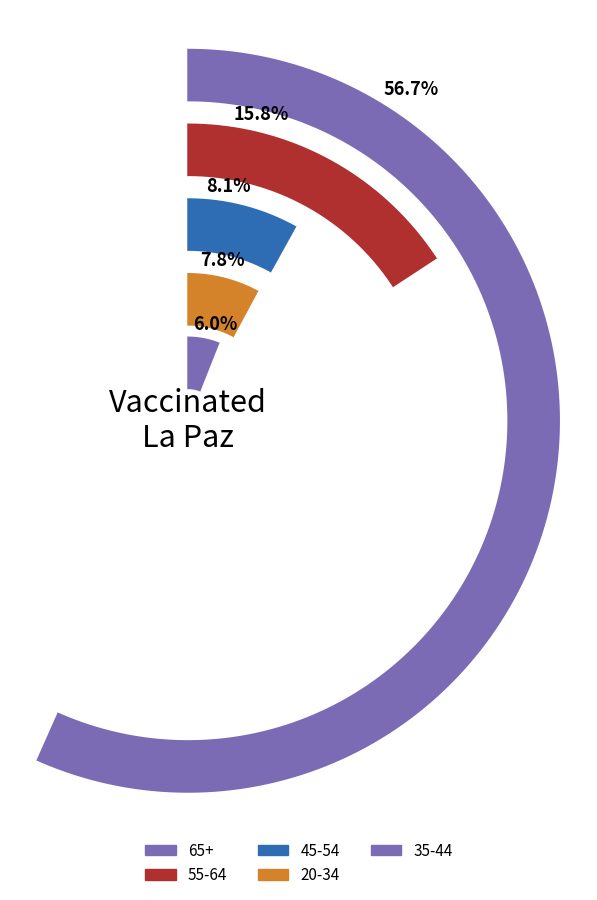

What percentage is the 55-64 slice, to the nearest percent?

16%